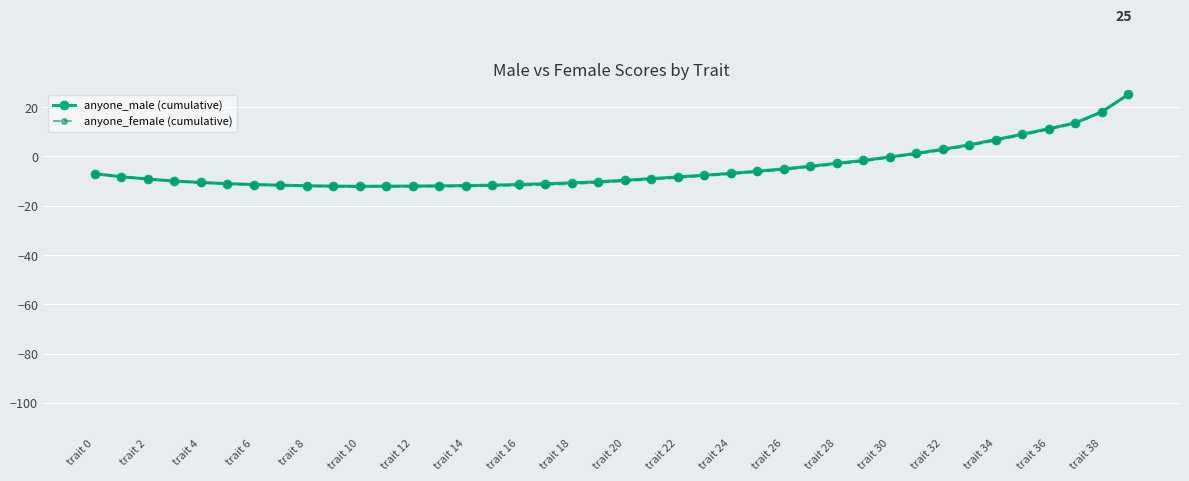

What is the greatest value displayed?

25.2